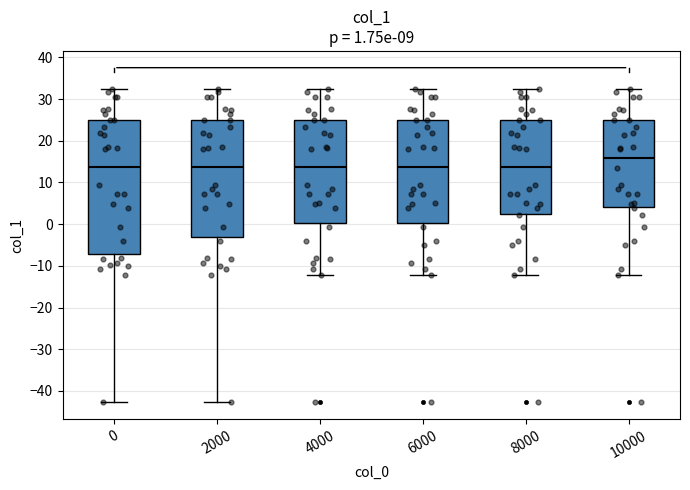

Which box is the tallest, from its lower edge to its upper edge?

0